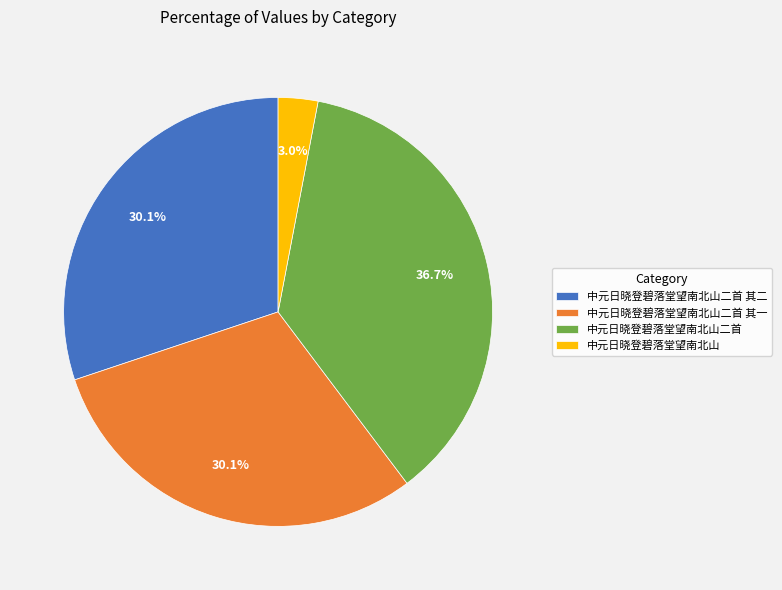

Between 中元日晓登碧落堂望南北山二首 其一 and 中元日晓登碧落堂望南北山, which is larger?

中元日晓登碧落堂望南北山二首 其一